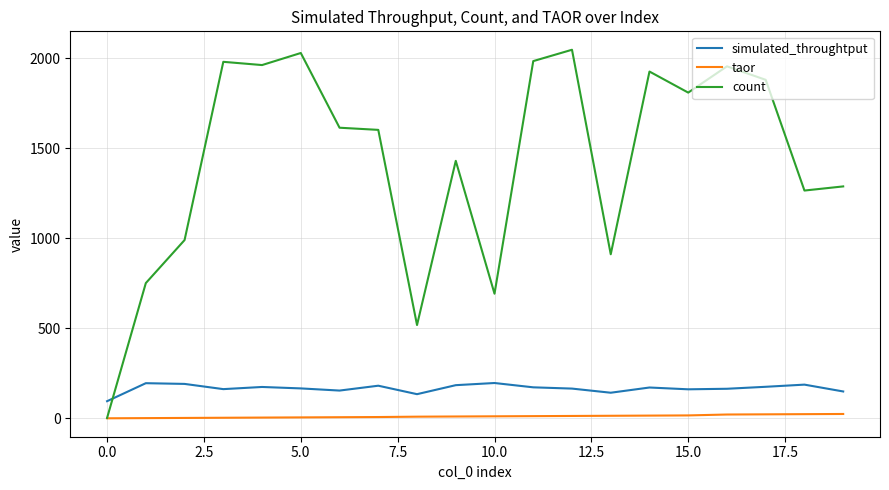

What are all the series names shown in the legend?

simulated_throughtput, taor, count